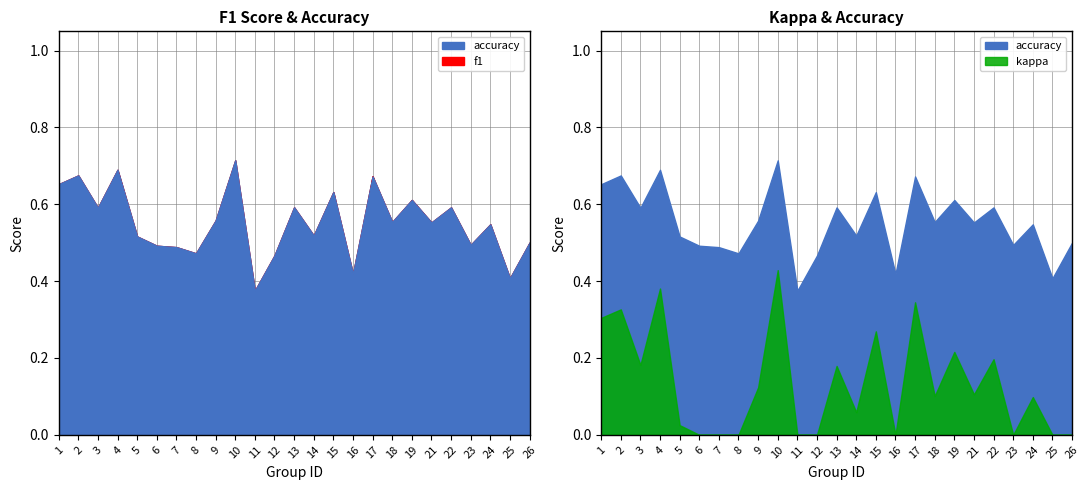

In accuracy, how many points are lower than both neighbors (excluding endpoints)?

9